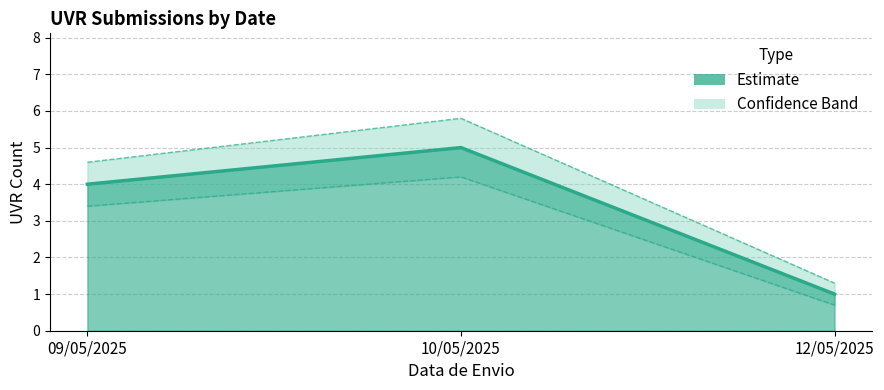

Reading left to right, transcribe all the data shown in this chart.

09/05/2025=4	10/05/2025=5	12/05/2025=1